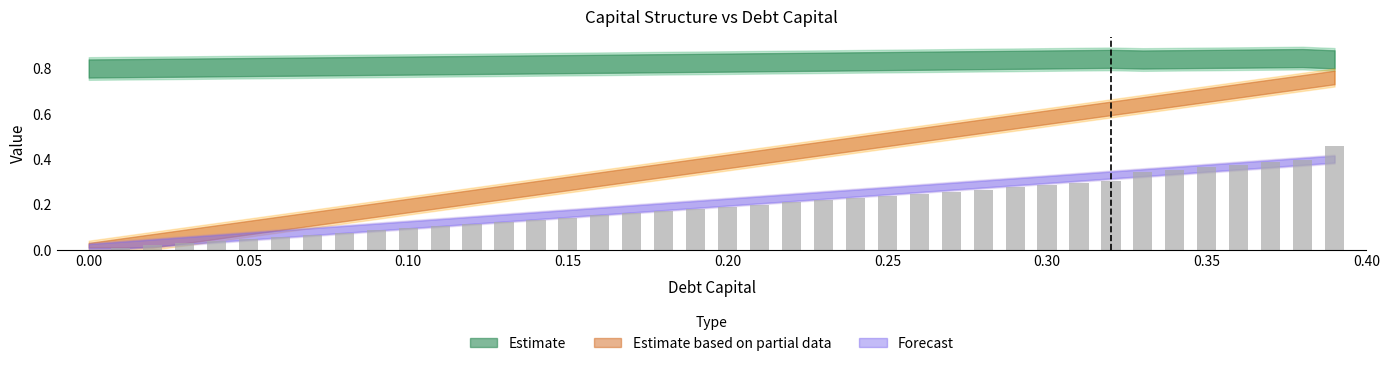

How many positive values are there?

39